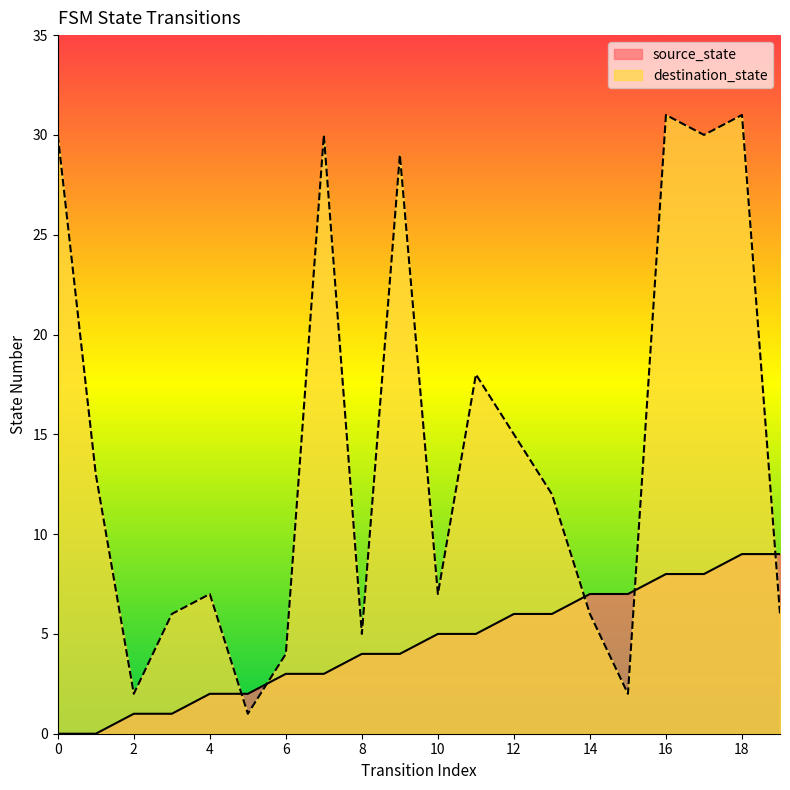

How many source_state values are between 2 and 7?

12